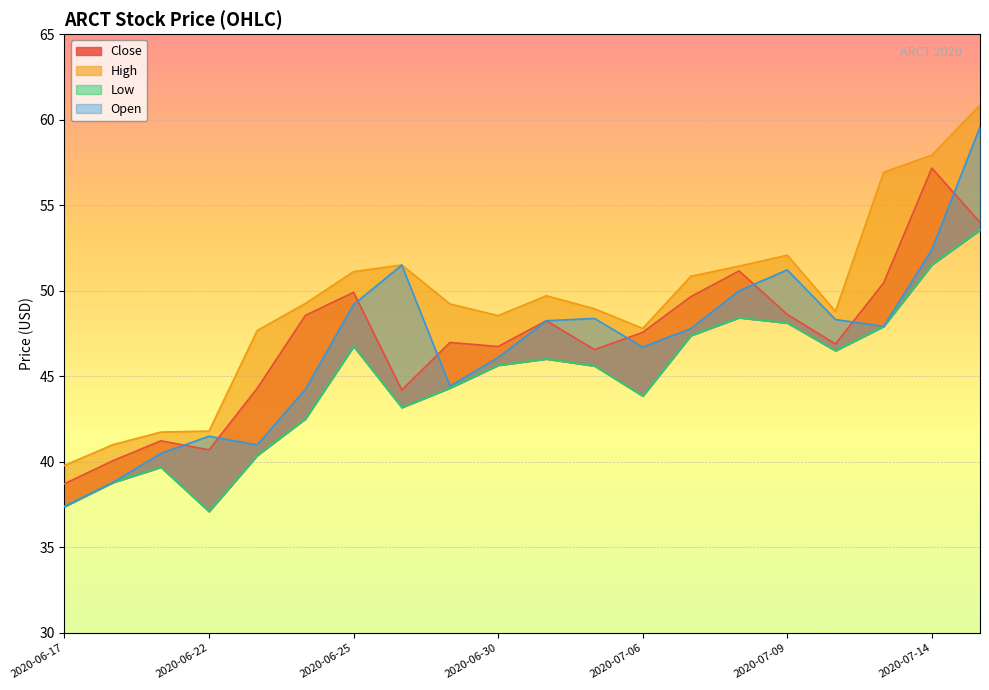

The value of High at 2020-07-07 is 91.2. True or false?

False